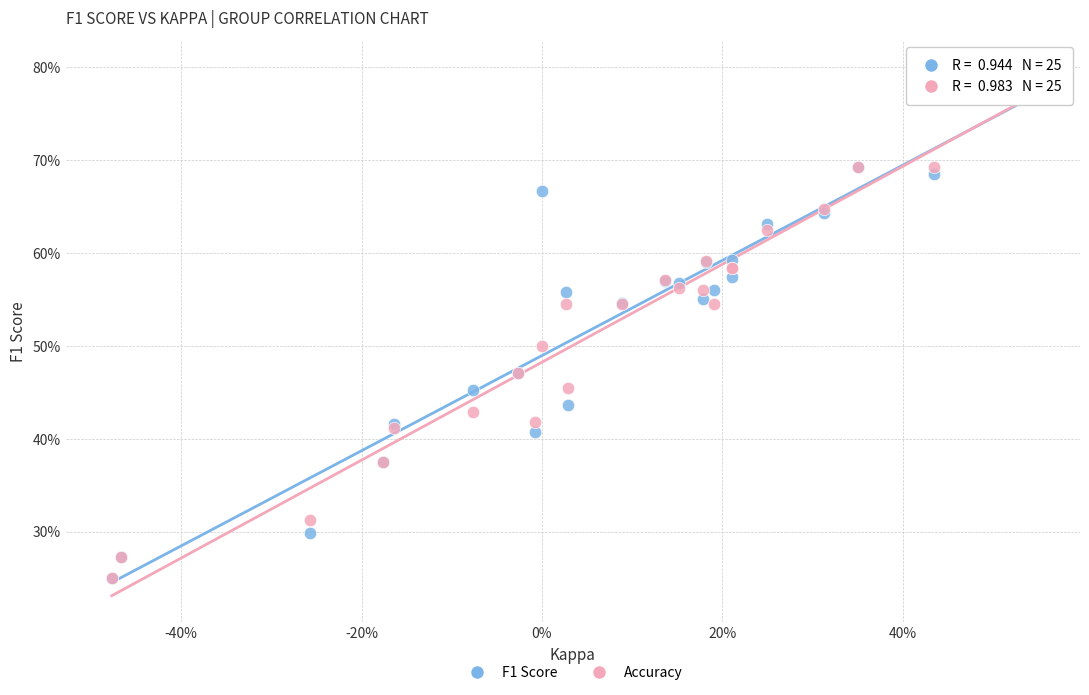

Which series has the largest Y range (max minus min)?

Accuracy